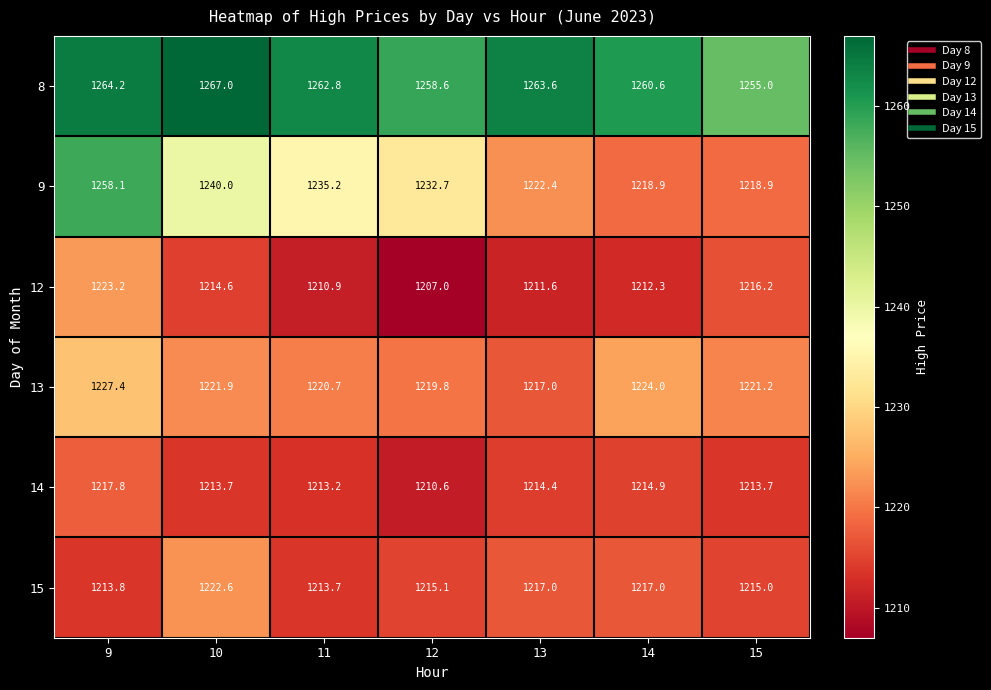

The value of 15 at 13 is 1217.0. True or false?

True